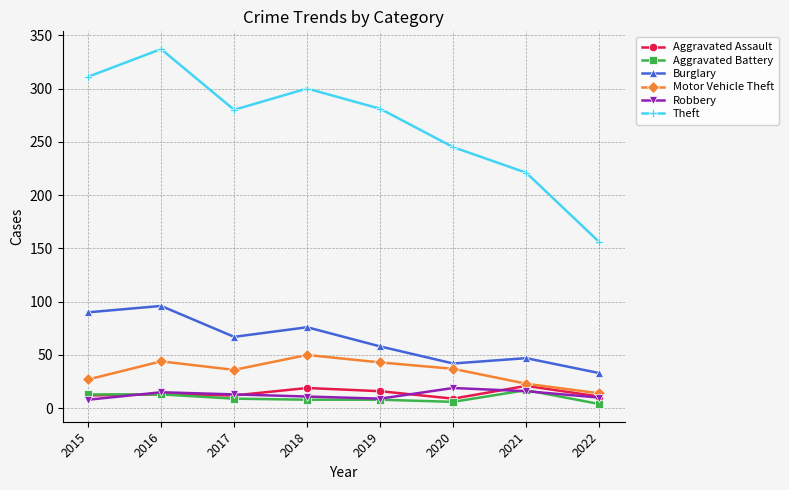

What is the maximum value for Aggravated Assault?

21